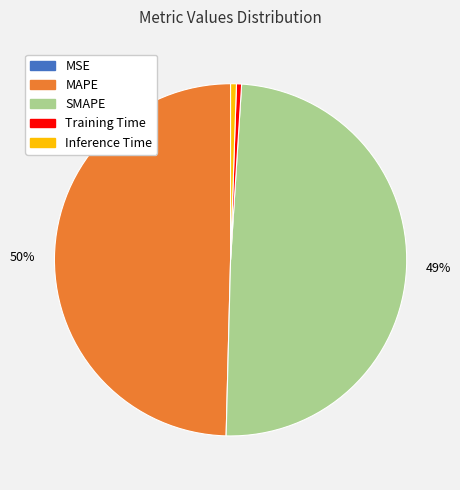

What percentage is the Inference Time slice, to the nearest percent?

1%